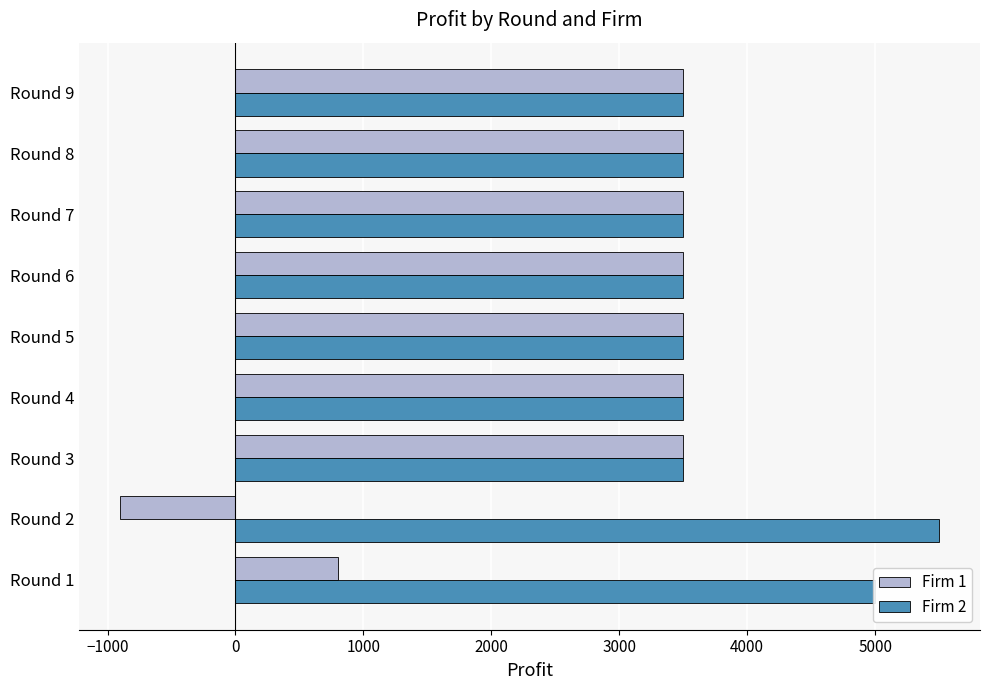

What is the difference between the maximum and minimum values in the Firm 1 series?

4400